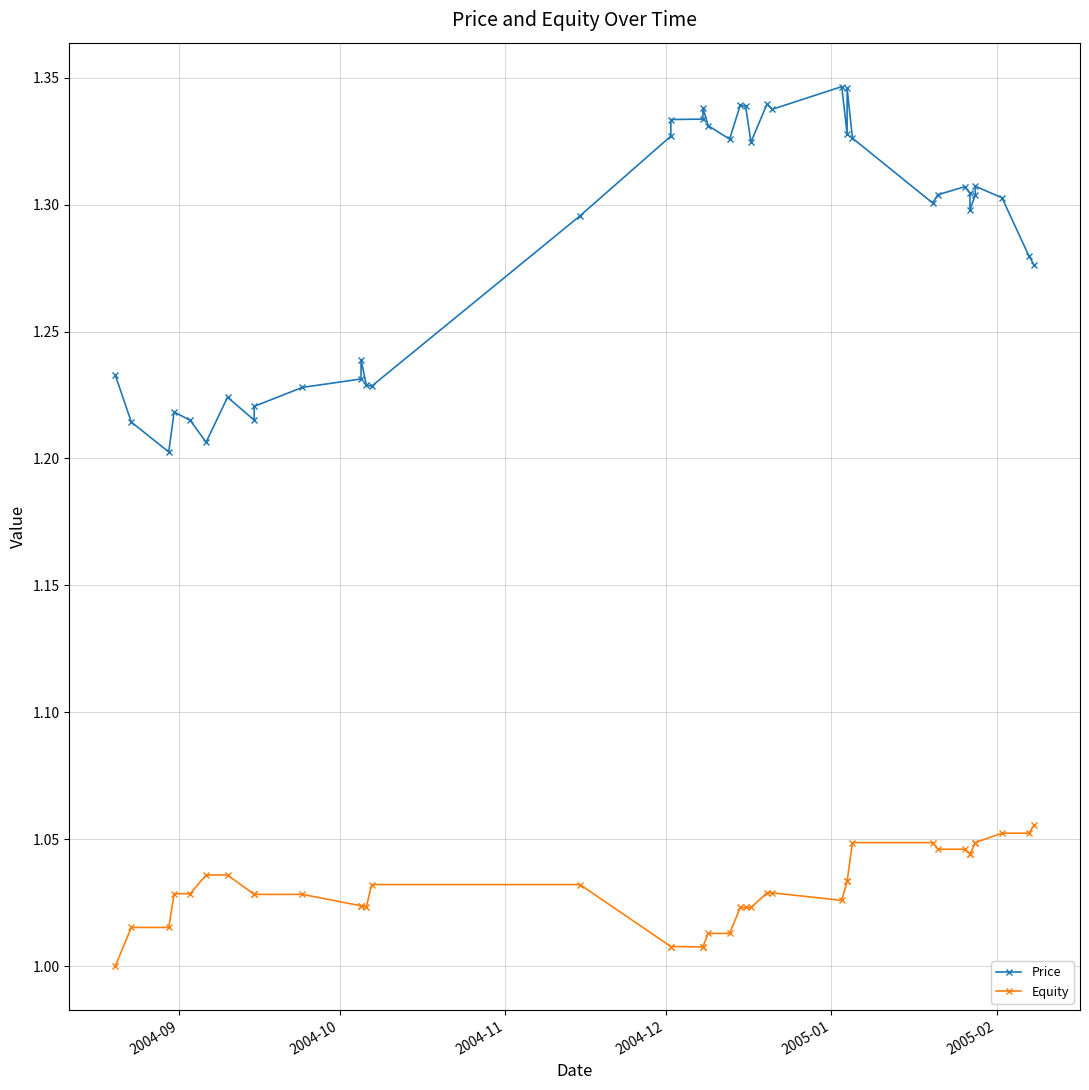

Reading right to left, list all the values displayed in this chart.

Price: 1.3	1.3	1.3	1.3	1.3	1.3	1.3	1.3	1.3	1.3	1.3	1.3	1.3	1.3	1.3	1.3	1.3	1.3	1.3	1.3	1.3	1.3	1.3	1.3	1.3	1.3	1.2	1.2	1.2	1.2	1.2	1.2	1.2	1.2	1.2	1.2	1.2	1.2	1.2	1.2
Equity: 1.1	1.1	1.1	1.0	1.0	1.0	1.0	1.0	1.0	1.0	1.0	1.0	1.0	1.0	1.0	1.0	1.0	1.0	1.0	1.0	1.0	1.0	1.0	1.0	1.0	1.0	1.0	1.0	1.0	1.0	1.0	1.0	1.0	1.0	1.0	1.0	1.0	1.0	1.0	1.0